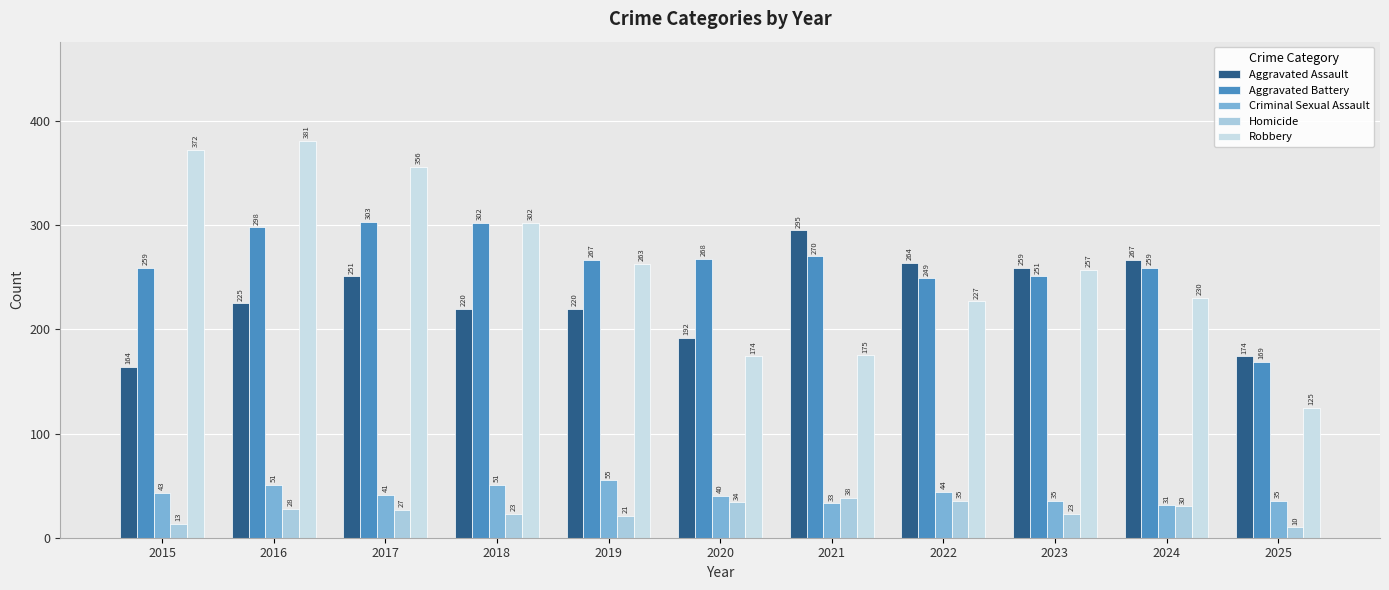

What are all the series names shown in the legend?

Aggravated Assault, Aggravated Battery, Criminal Sexual Assault, Homicide, Robbery